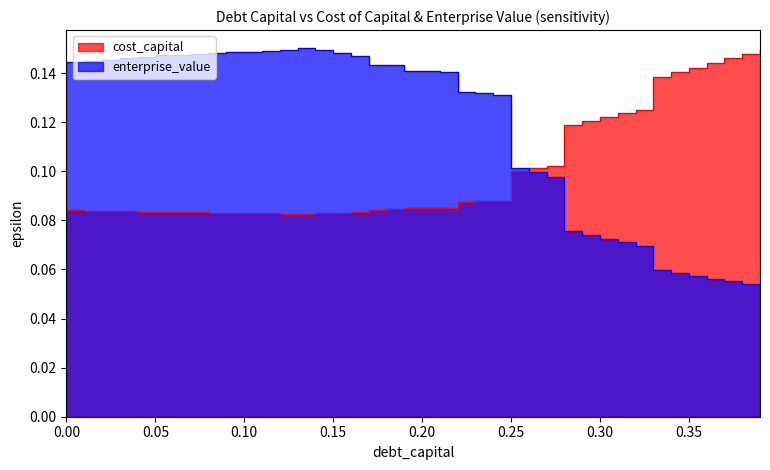

Does the chart display data point markers on the line(s)?

No